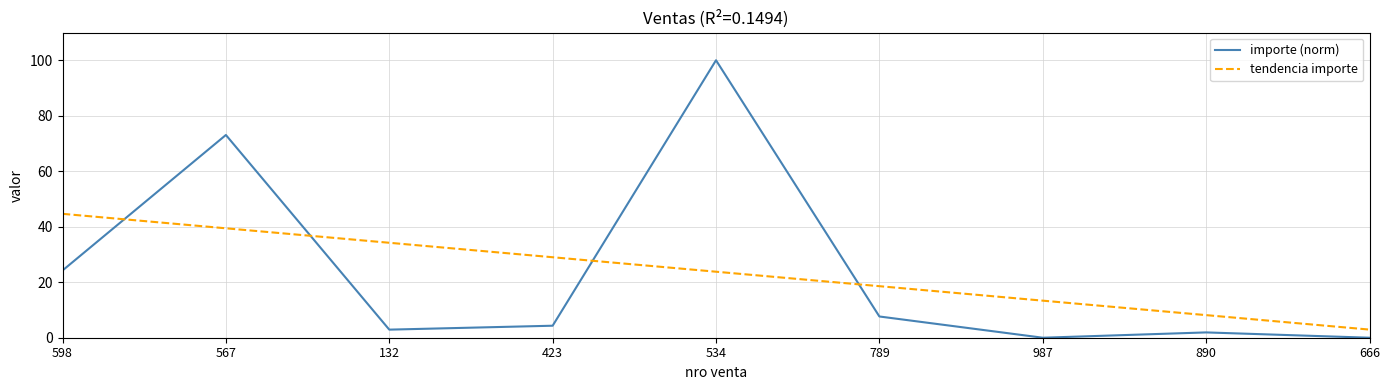

Which label corresponds to the largest value in the chart?

534